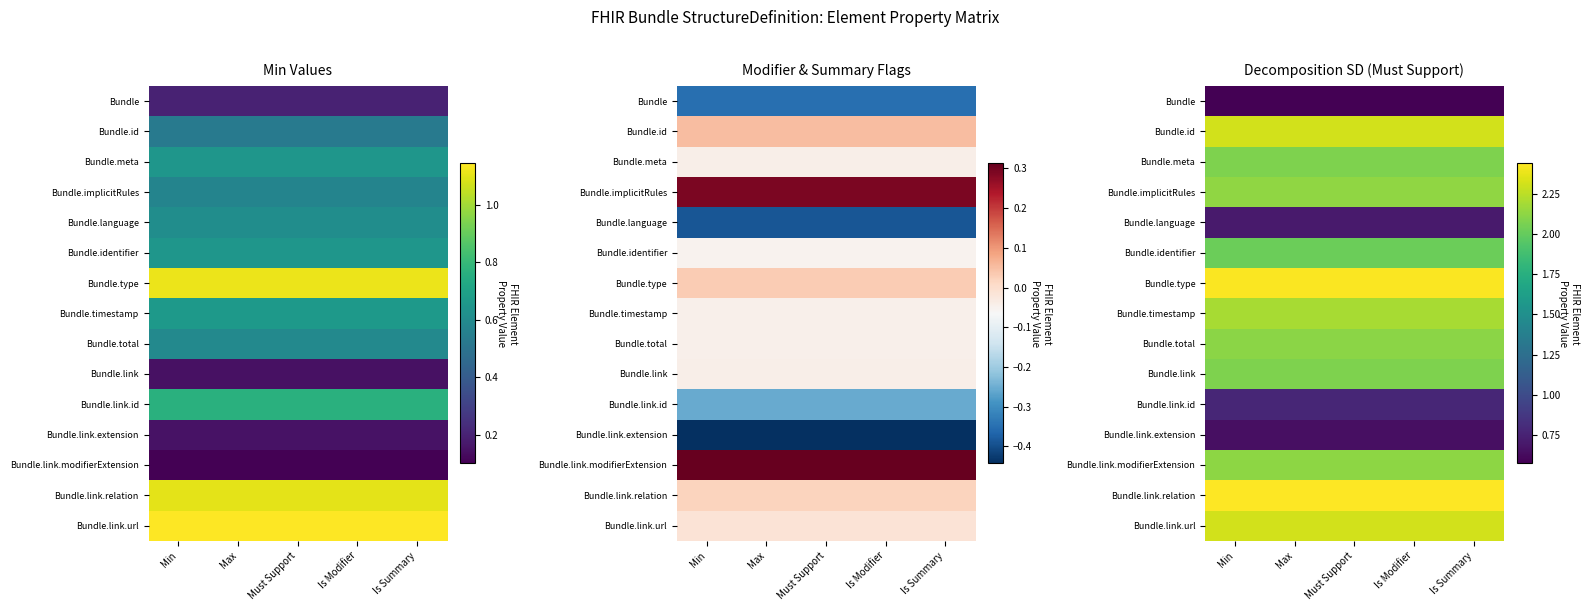

Where is Bundle.identifier nearest to the value 2?

Min